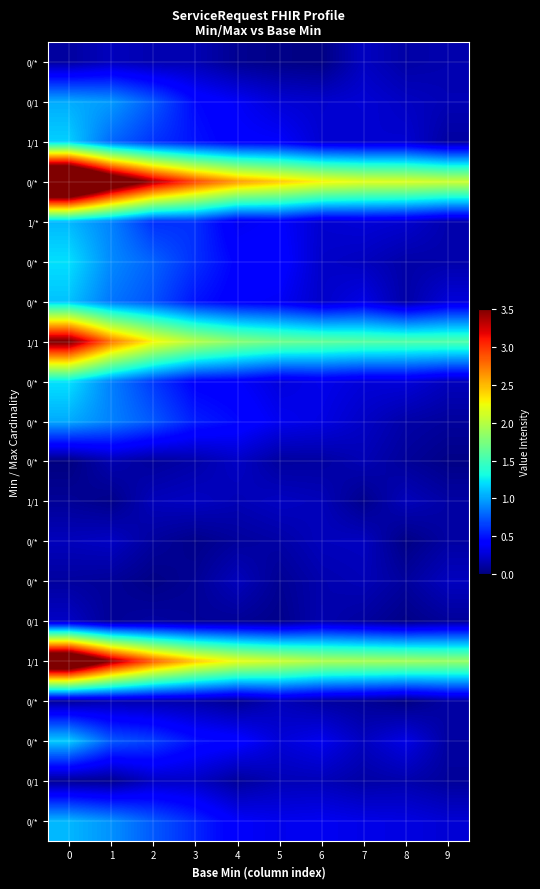

At how many categories does at least one series exceed 1?

10